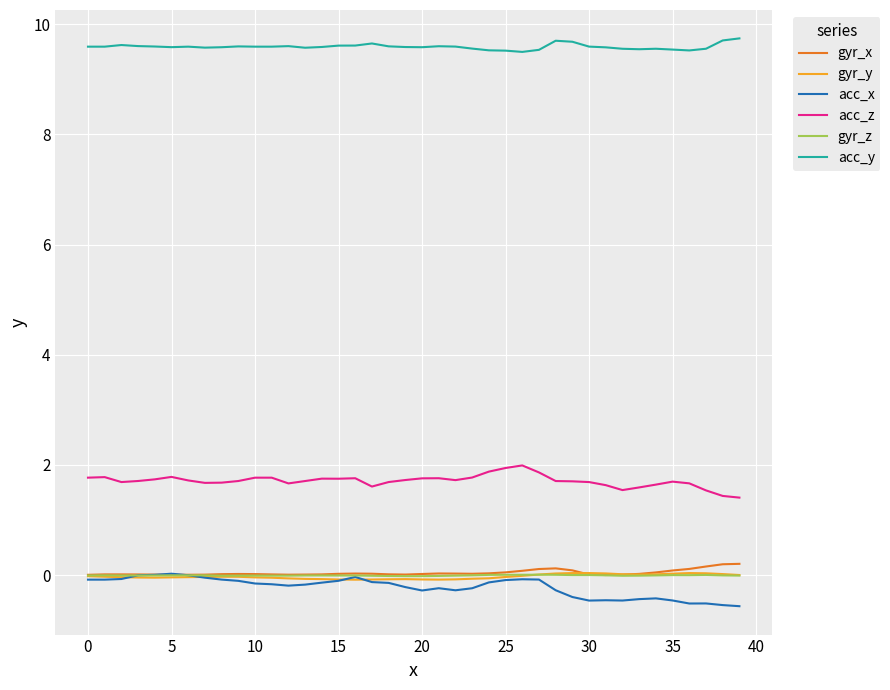

What is the maximum value shown in the chart?

9.7